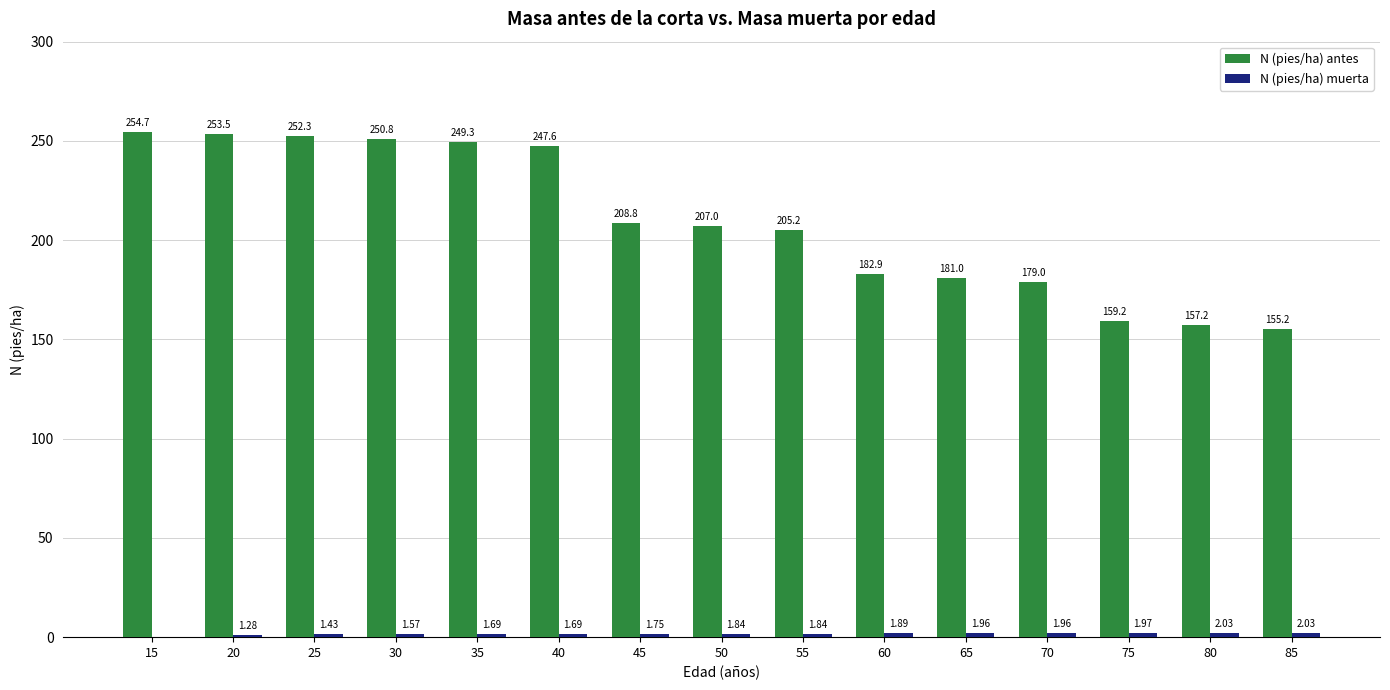

How many groups of bars are there?

15